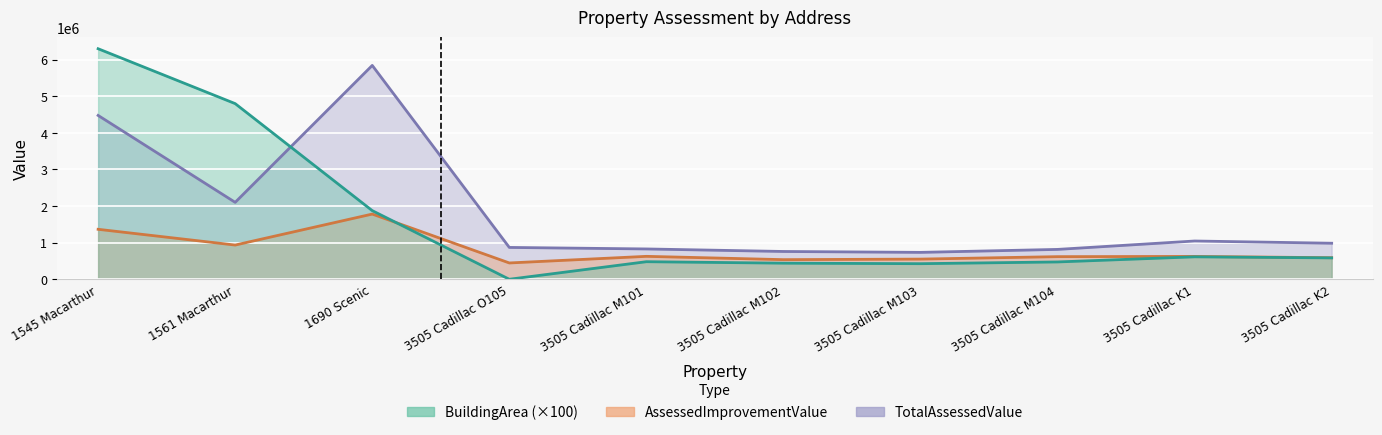

Count the number of data series in this chart.

3